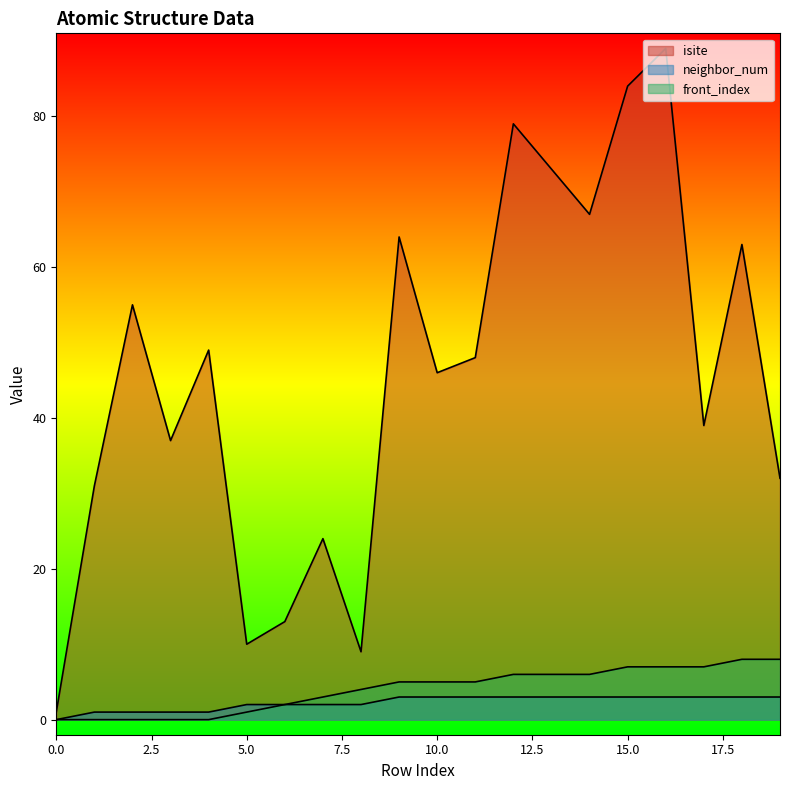

How many values in the front_index series exceed 5?

8